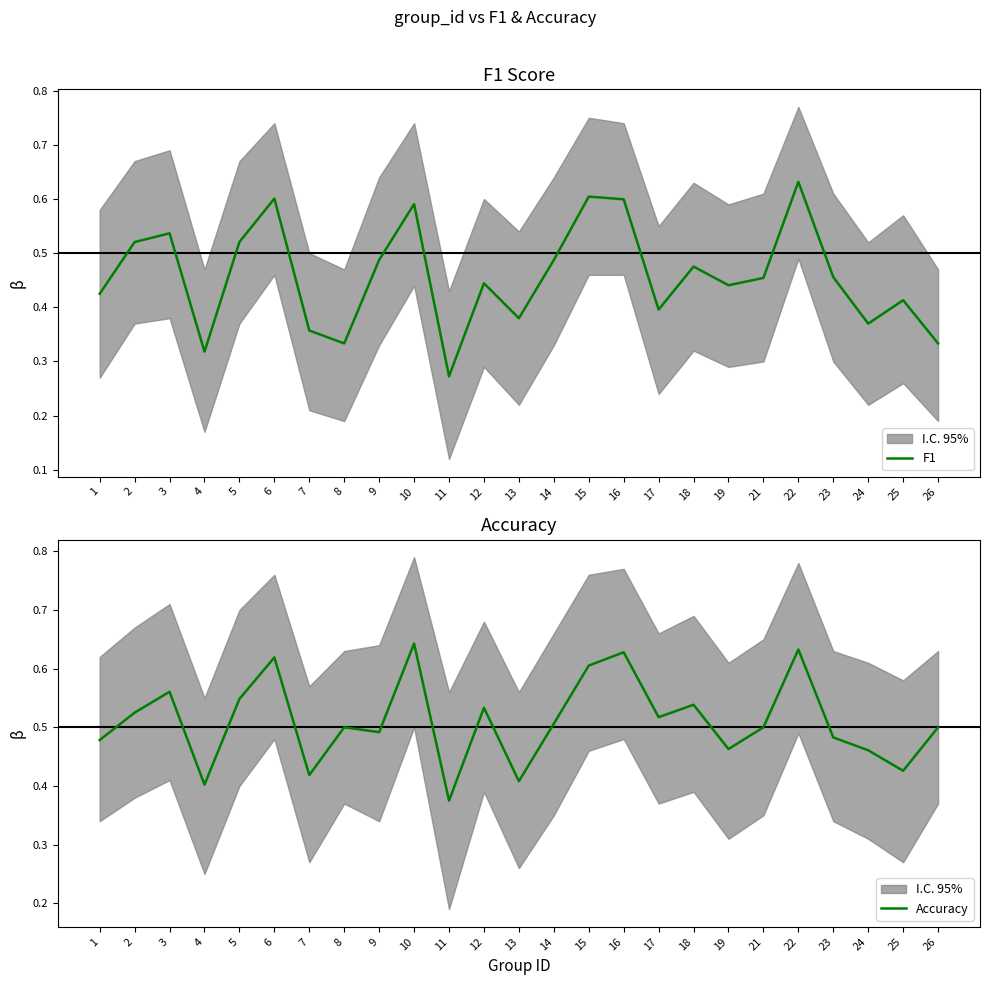

At which category does F1 reach its first local peak?

3